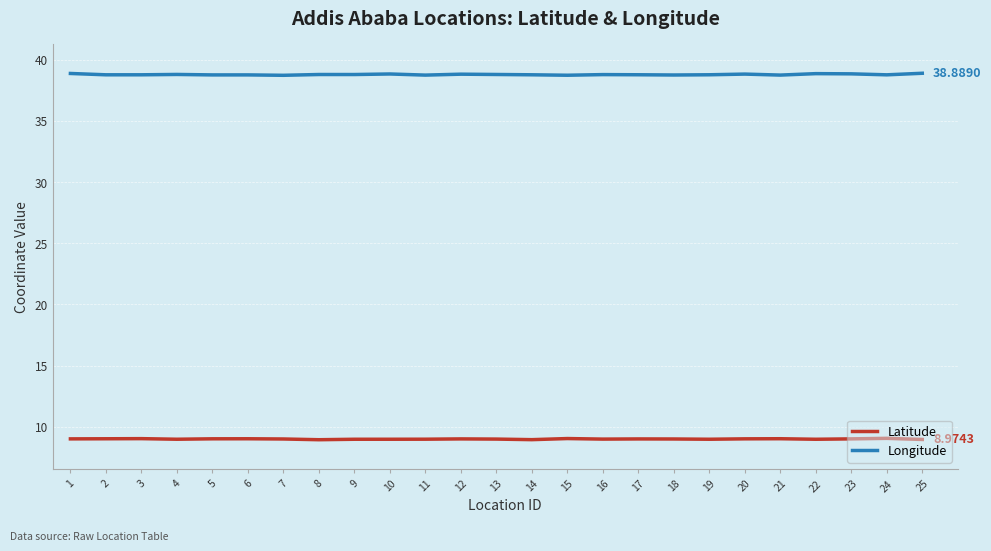

Rank the series by their maximum value, from highest to lowest.

Longitude, Latitude